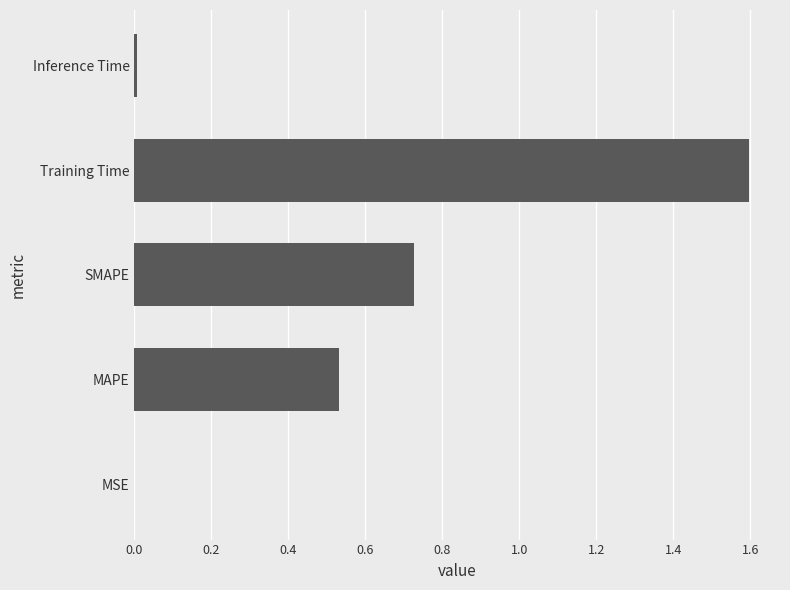

What is the greatest value displayed?

1.6